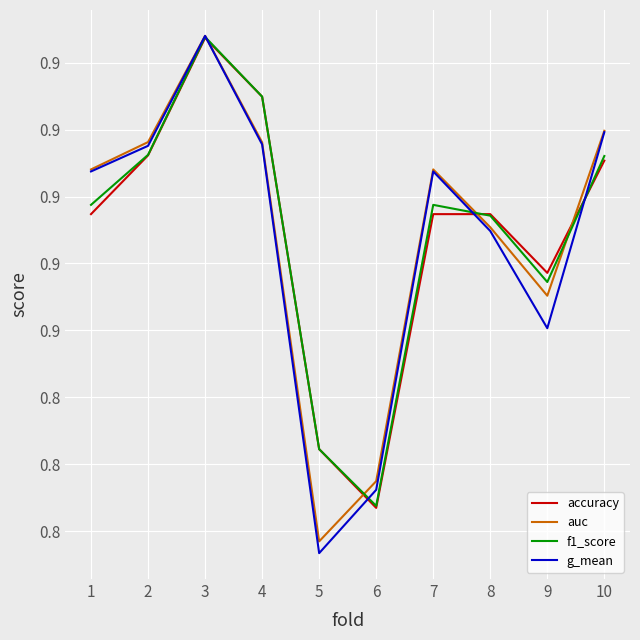

What are all the series names shown in the legend?

accuracy, auc, f1_score, g_mean